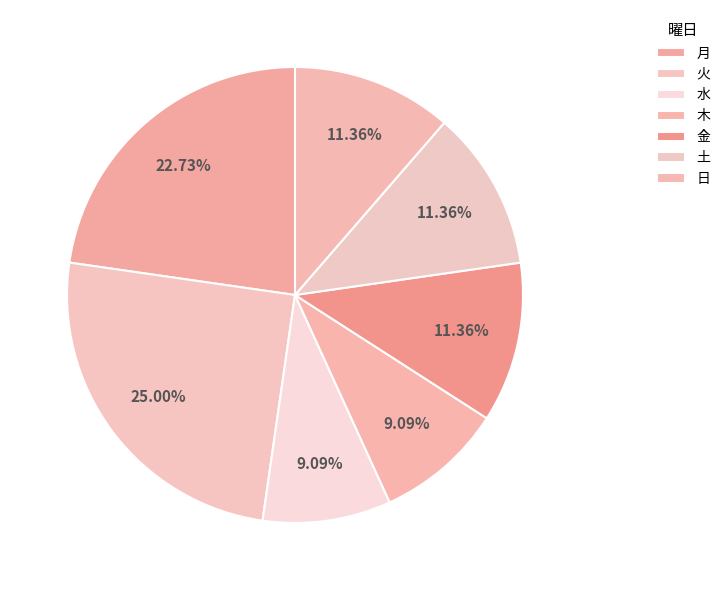

To the nearest percent, what is the average slice percentage?

14%